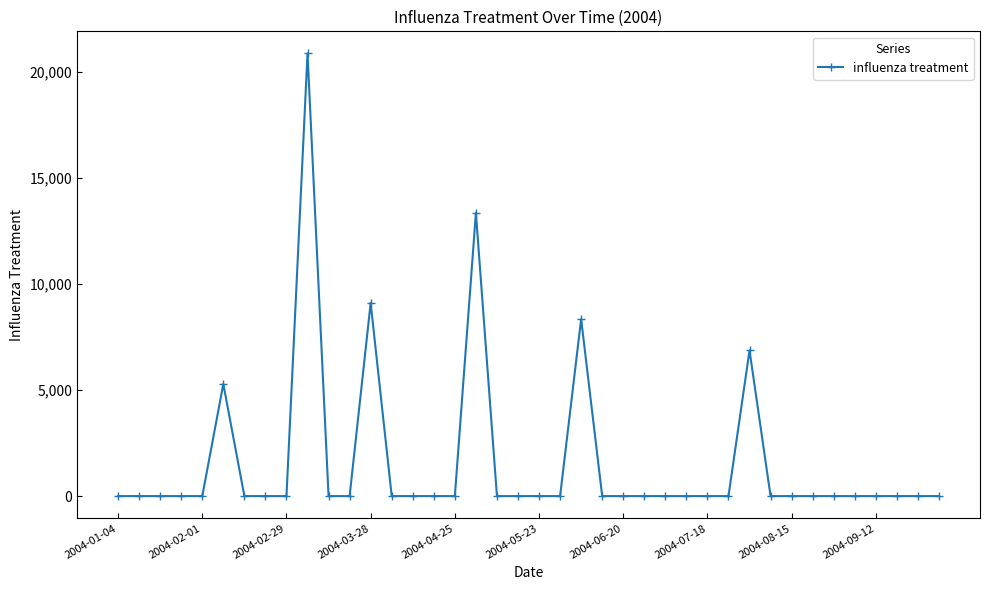

What is the value of the 6th point from the left?

5290.5